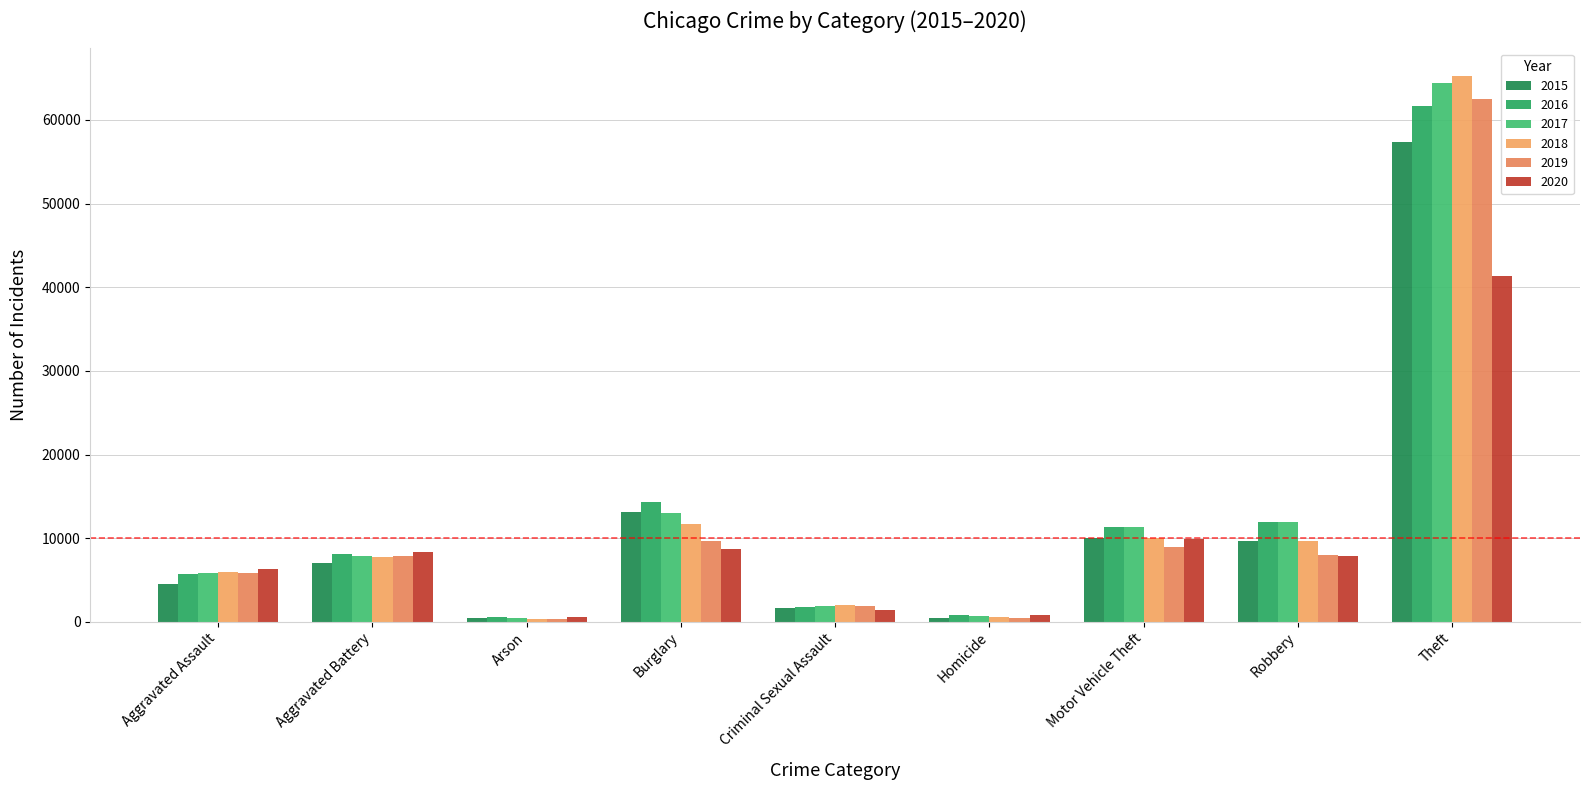

What are all the series names shown in the legend?

2015, 2016, 2017, 2018, 2019, 2020